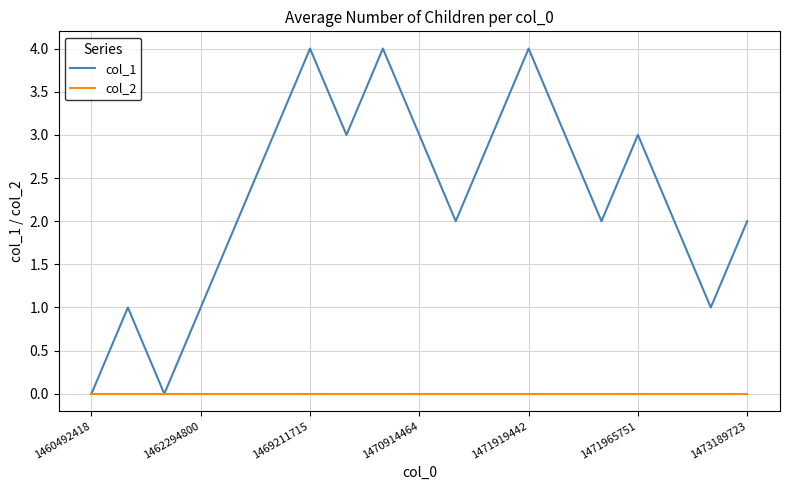

What is the greatest value displayed?

4